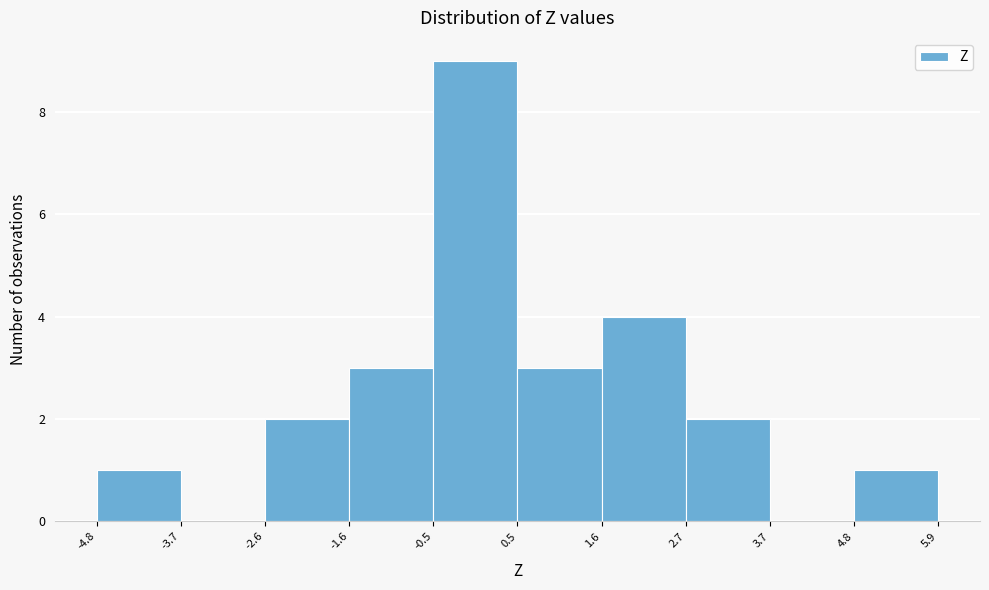

Reading left to right, list every bar in this chart as the range it spans on the x-axis followed by its height. The values are not printed on the chart, so give them approximately, as read against the axis.

-4.8 to -3.7: 1
-3.7 to -2.6: 0
-2.6 to -1.6: 2
-1.6 to -0.5: 3
-0.5 to 0.5: 9
0.5 to 1.6: 3
1.6 to 2.7: 4
2.7 to 3.7: 2
3.7 to 4.8: 0
4.8 to 5.9: 1